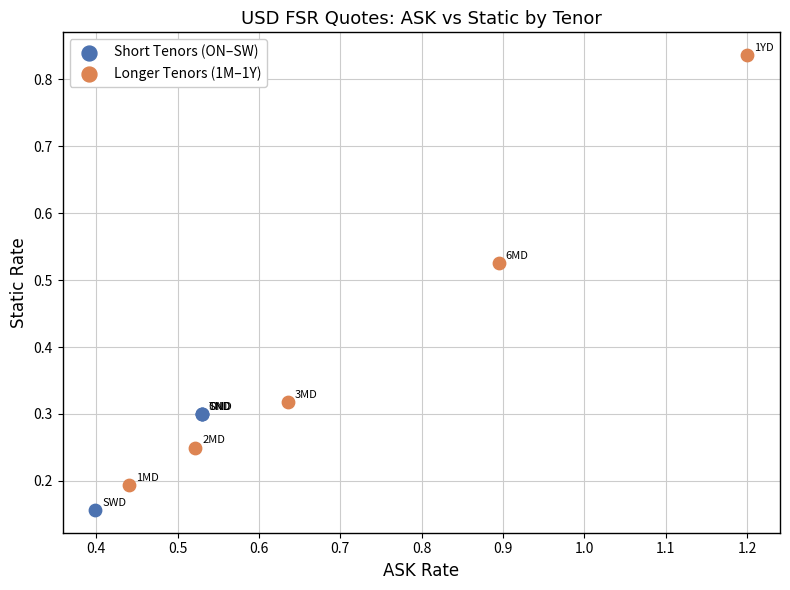

Which series reaches the minimum Y coordinate?

Short Tenors (ON–SW)